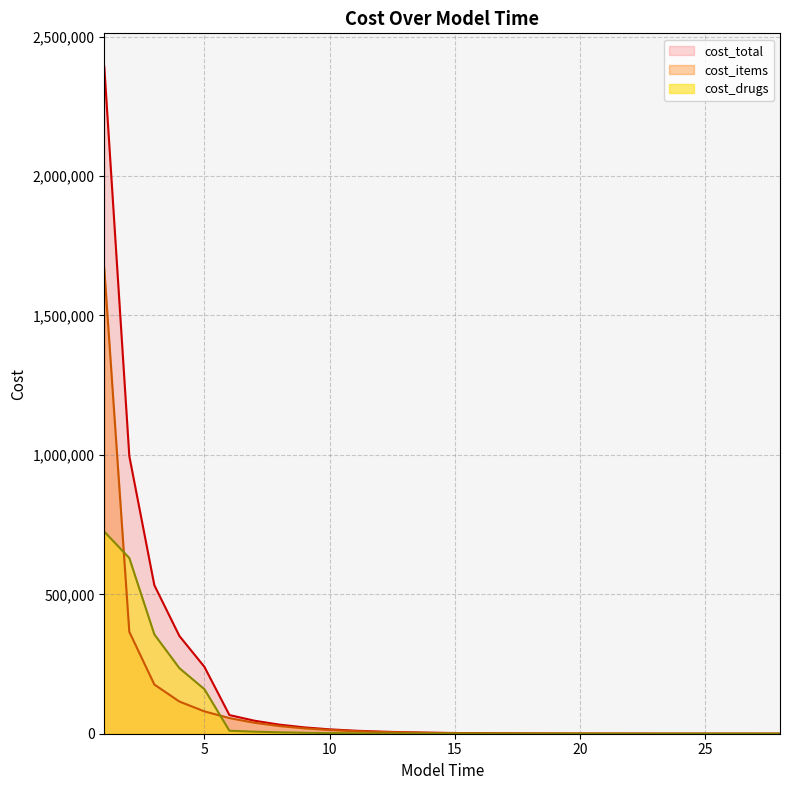

True or false: cost_total has more than 0 interior local peaks.

False